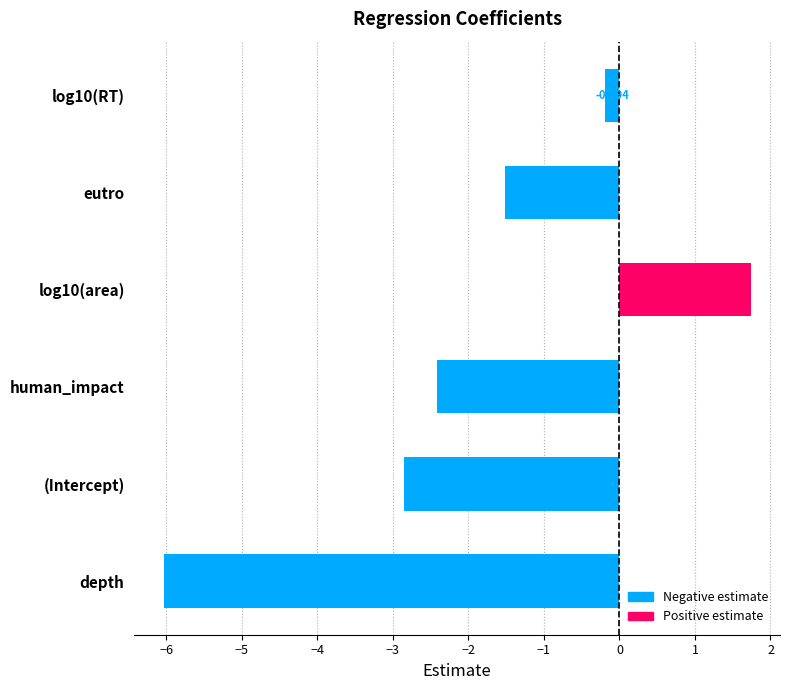

At which label is the value closest to -2?

human_impact